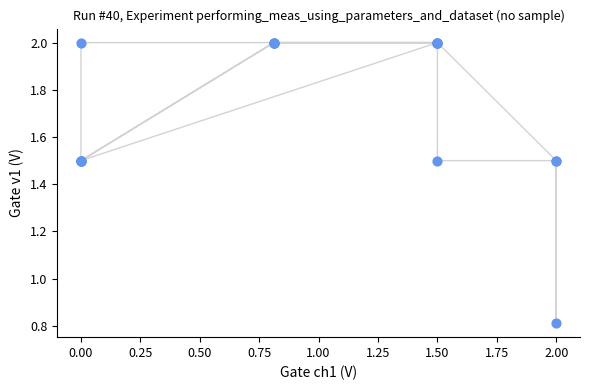

What Y value in the scatter plot is closest to 1?

0.8